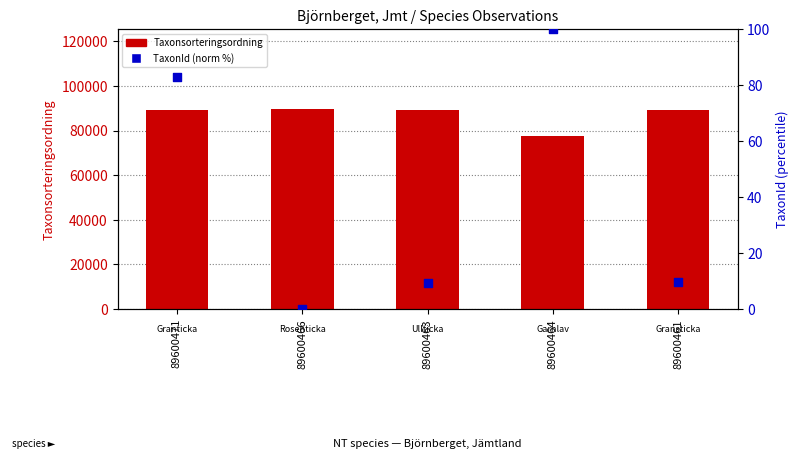

Which series contains the lowest Y value?

TaxonId (norm %)